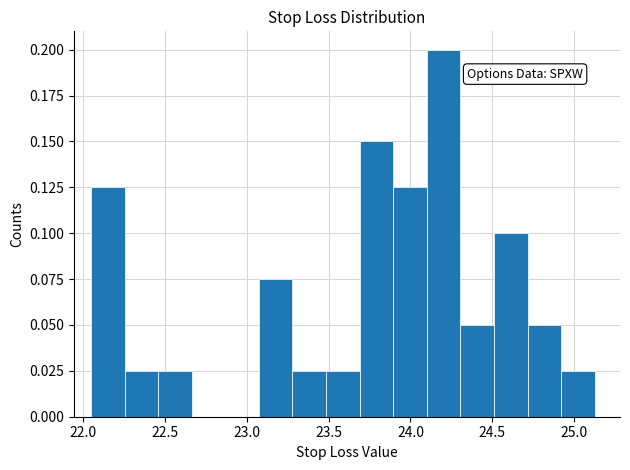

Over which range of the x-axis is the bar tallest?

24.100 to 24.305